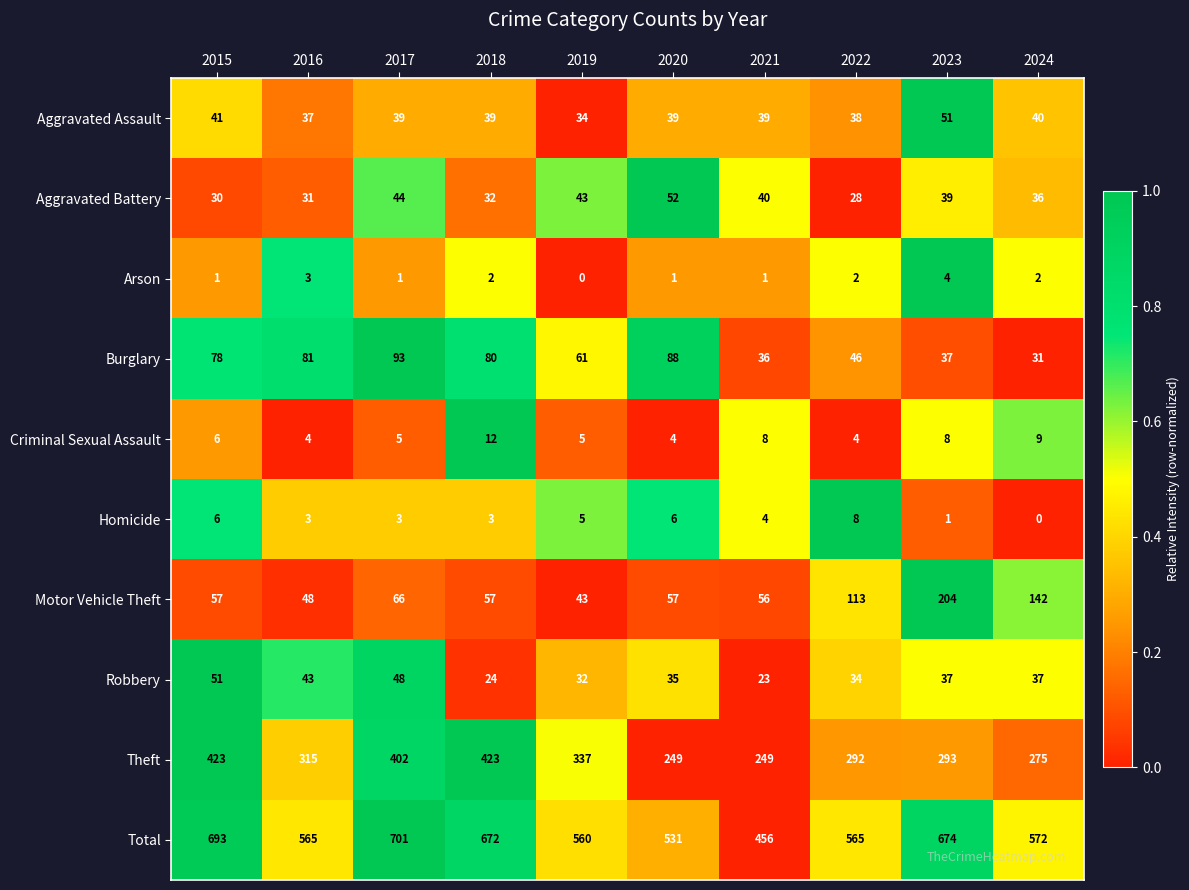

At which label does Arson first exceed 2?

2016